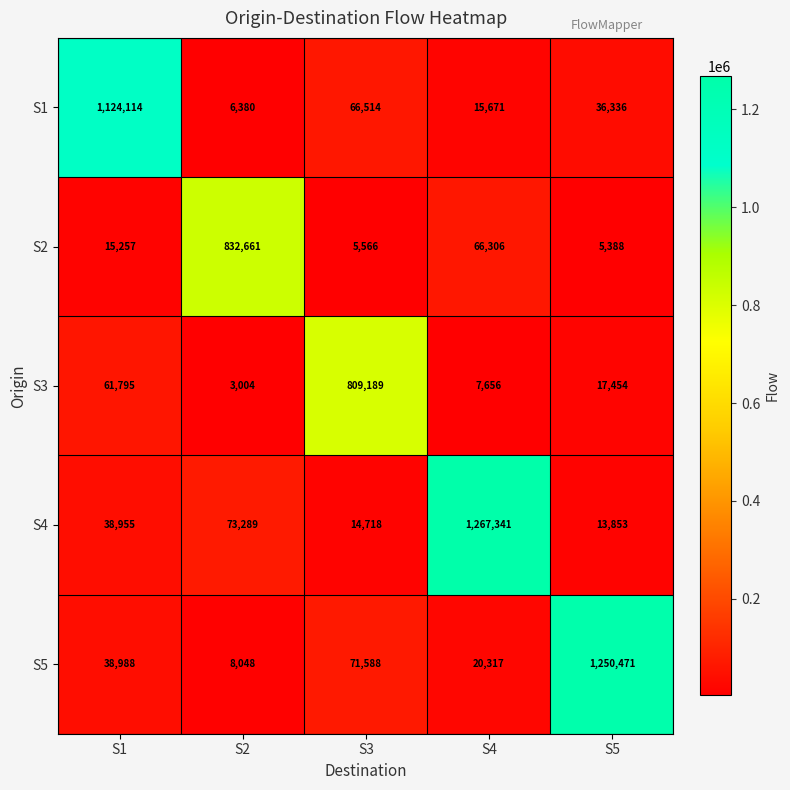

What is the difference between the highest and lowest values at S4?

1259685